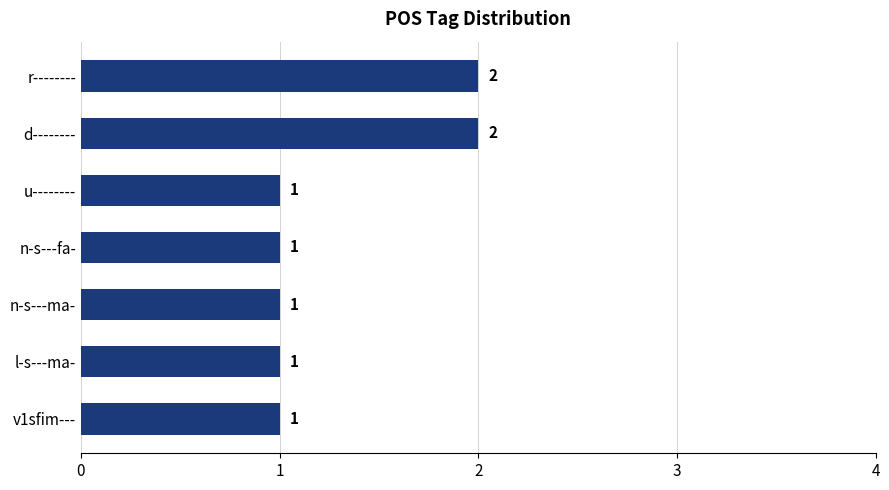

How many values are between 1 and 2?

7